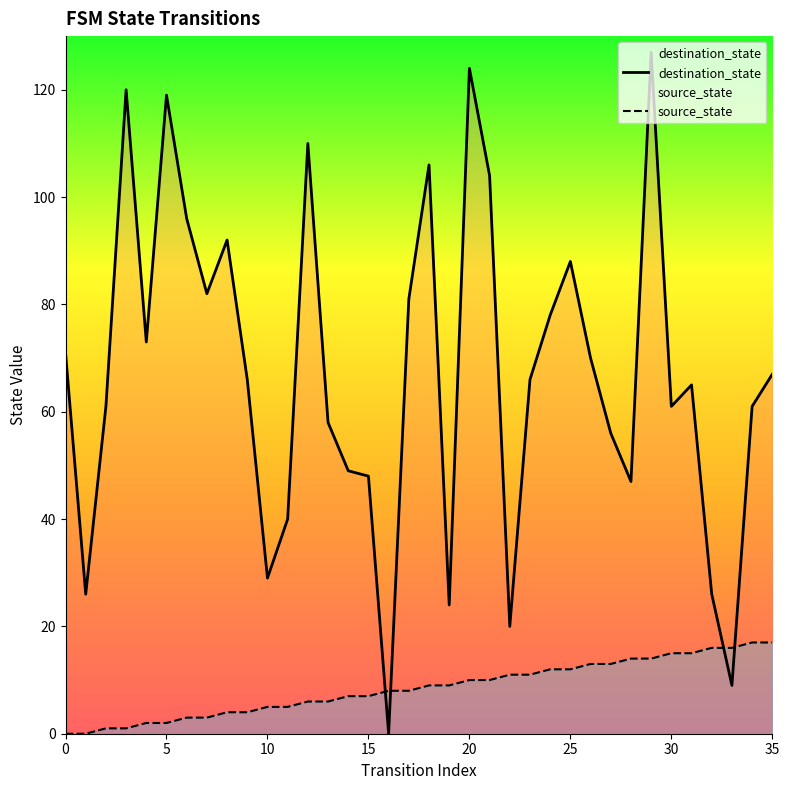

What is the difference between the highest and lowest values at 27?

43